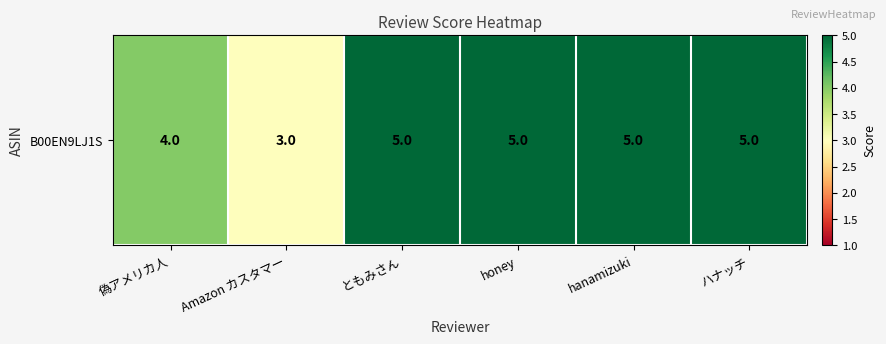

Count the values in the range 4 to 5.

5